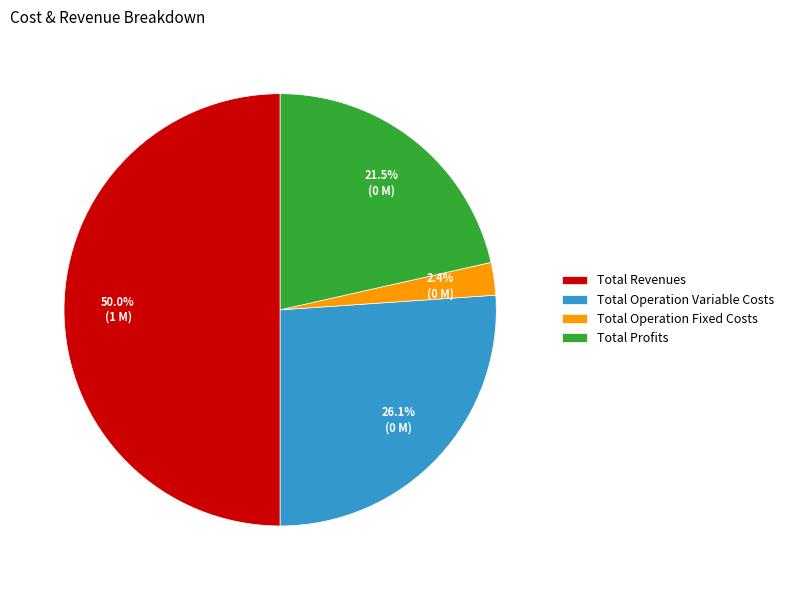

Do Total Profits and Total Operation Variable Costs together represent more than half of the pie?

No